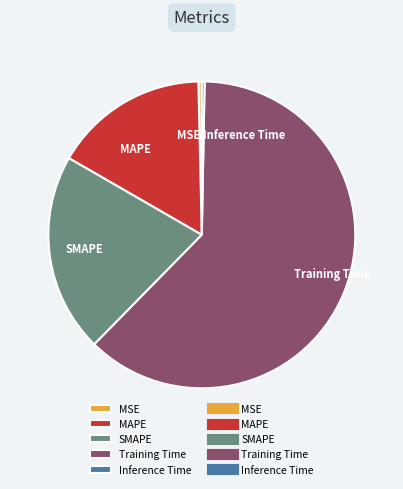

Between Training Time and Inference Time, which is larger?

Training Time